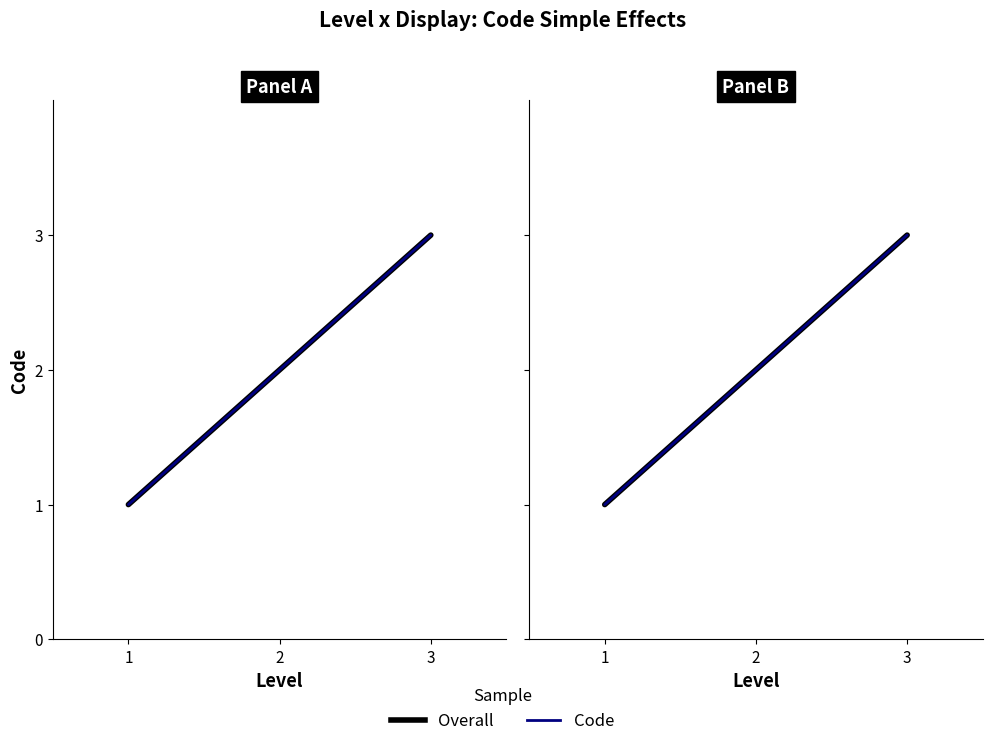

The Overall series shows 3 at 2. True or false?

False